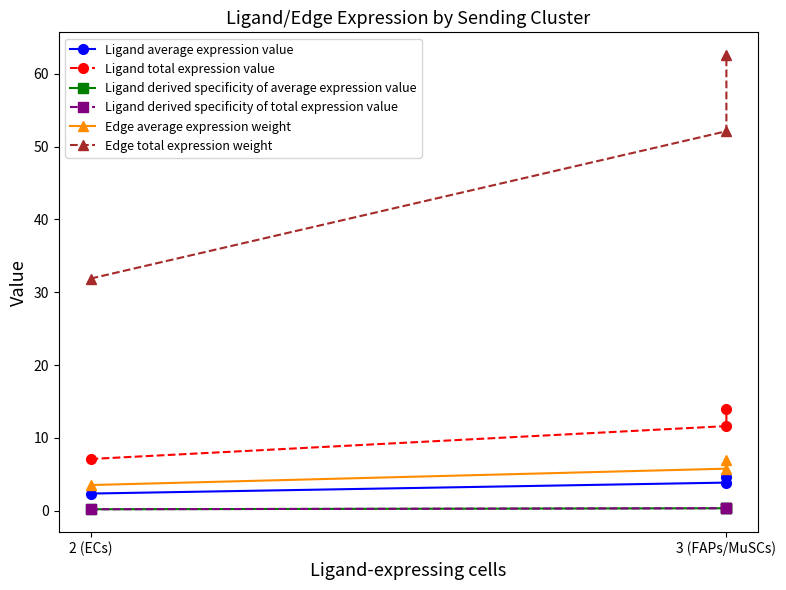

How many lines are shown in the chart?

6